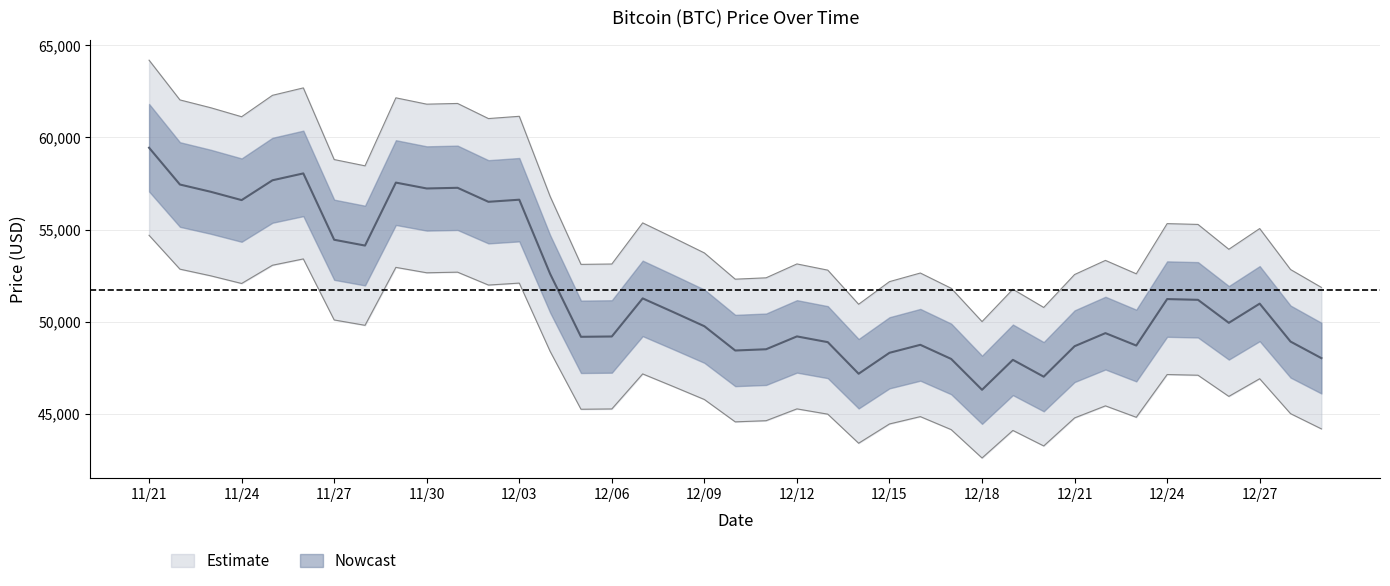

Is it true that the value at 12/02 is 56505?

True